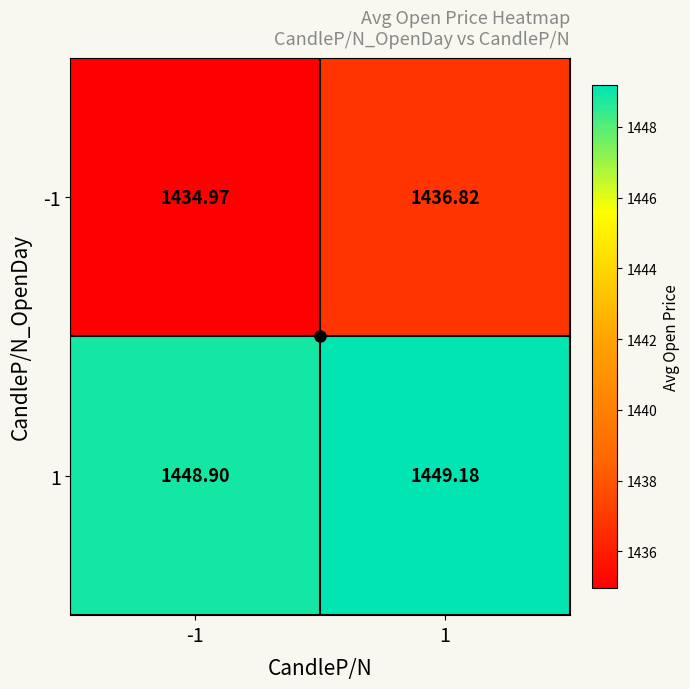

Which series changed the most between -1 and 1?

-1